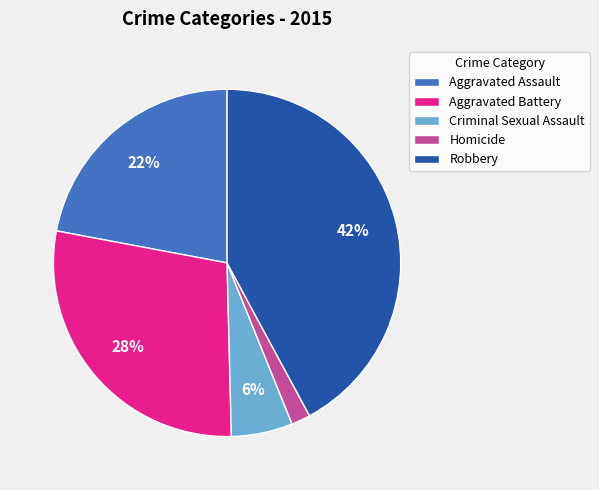

To the nearest percent, what portion does Homicide represent?

2%